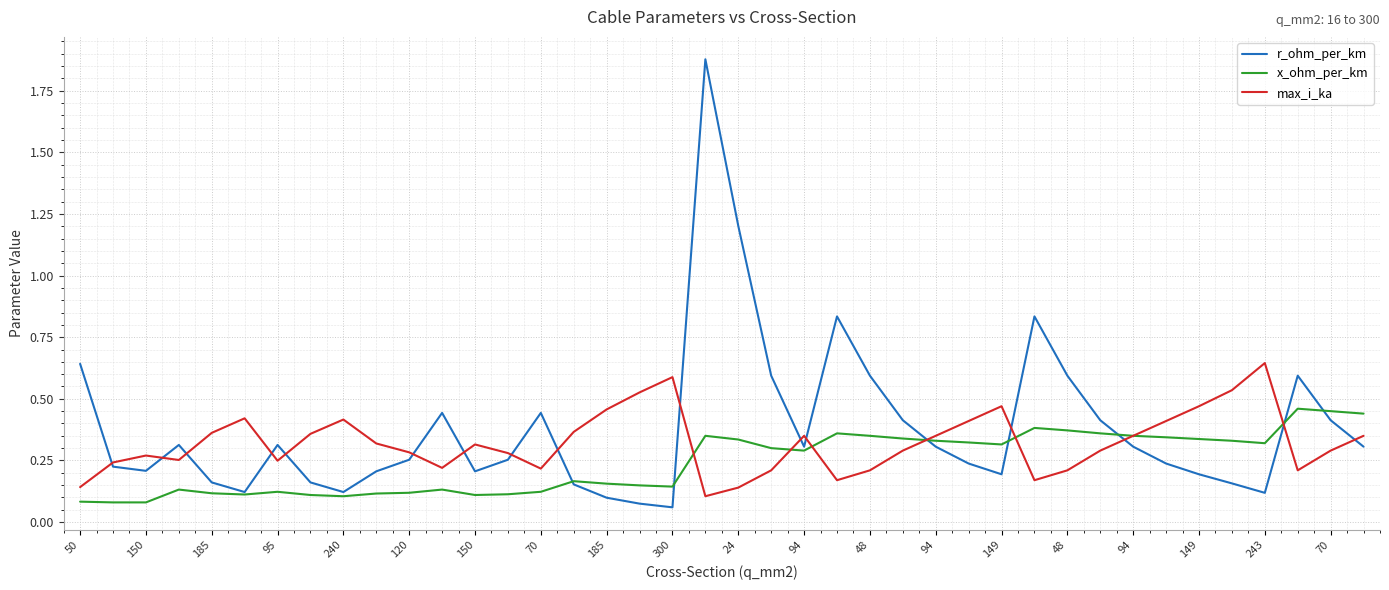

List the series in order of their peak value, lowest first.

x_ohm_per_km, max_i_ka, r_ohm_per_km